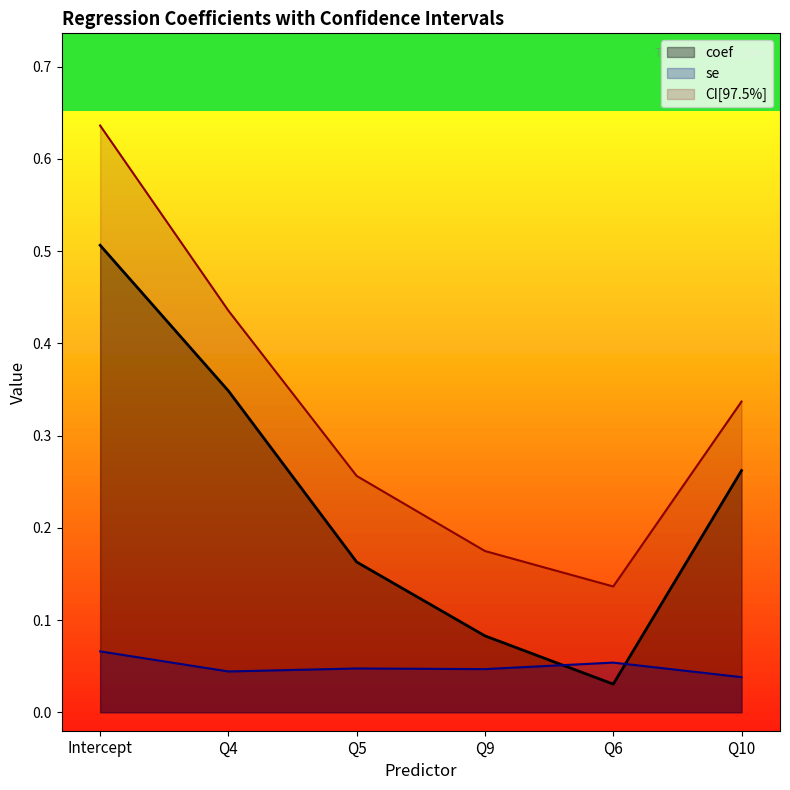

At which category does CI[97.5%] reach its first local valley?

Q6